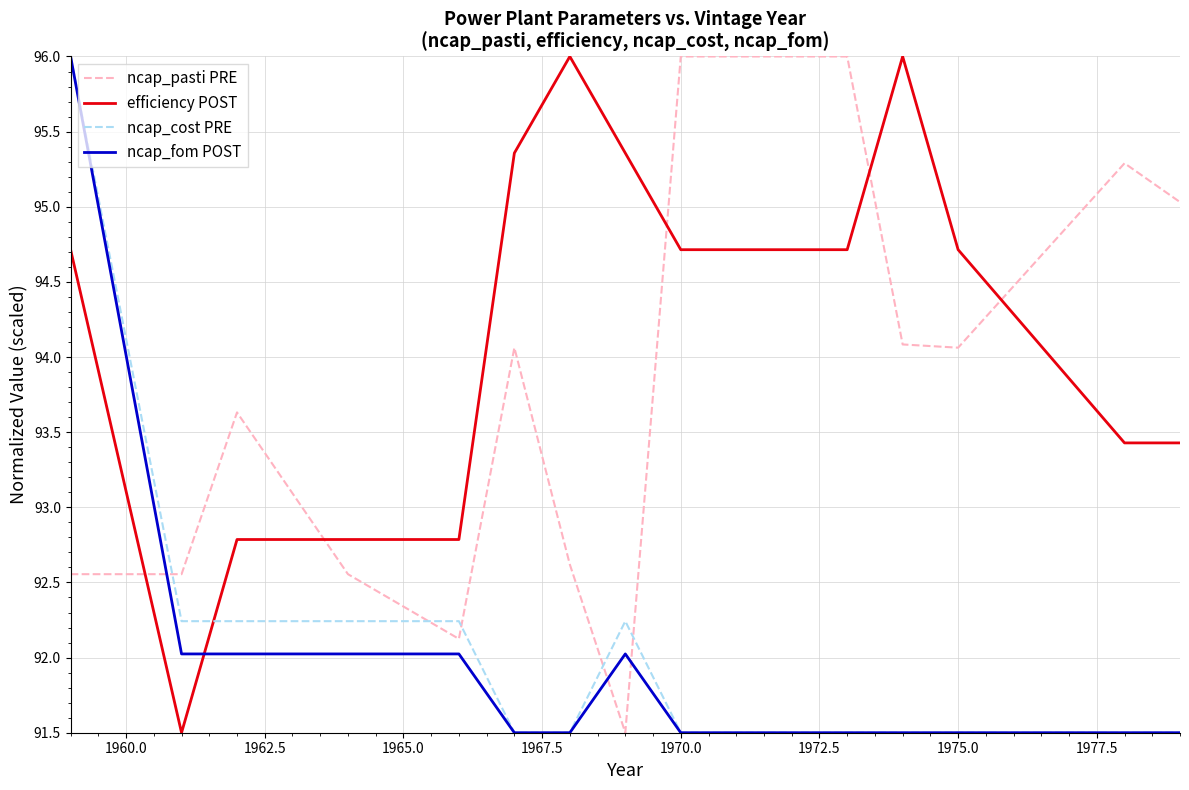

How many lines are shown in the chart?

4